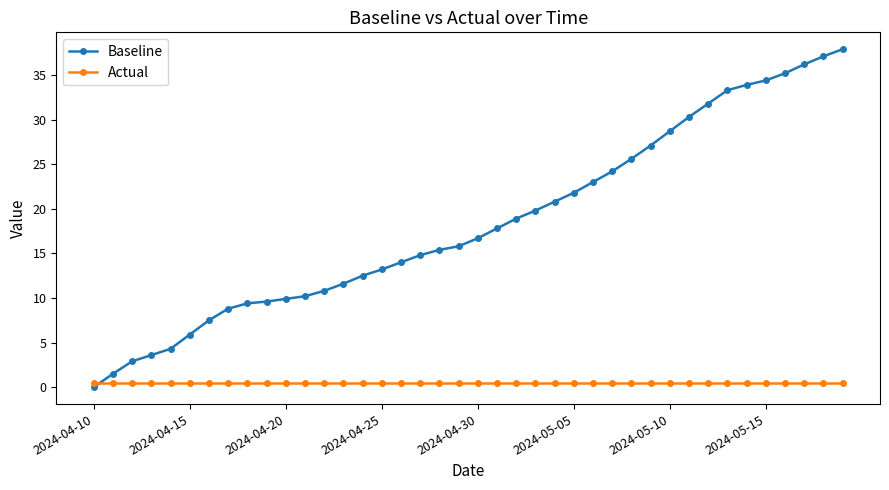

What is the sum of all Actual values?

20.0